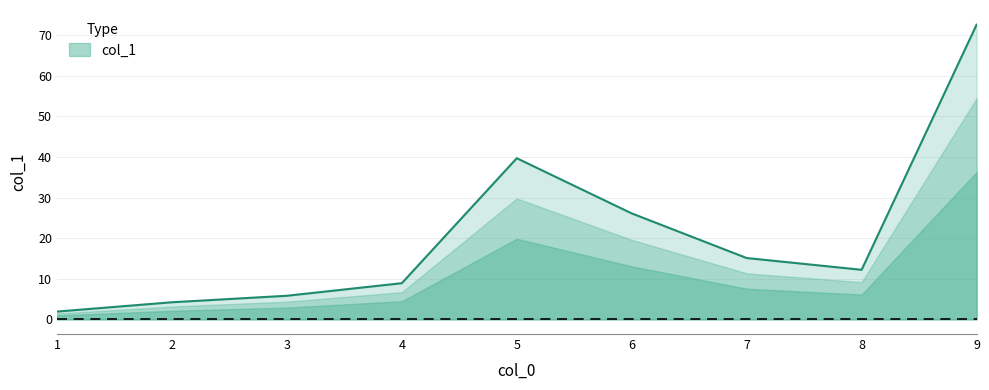

What is the smallest value displayed?

1.9